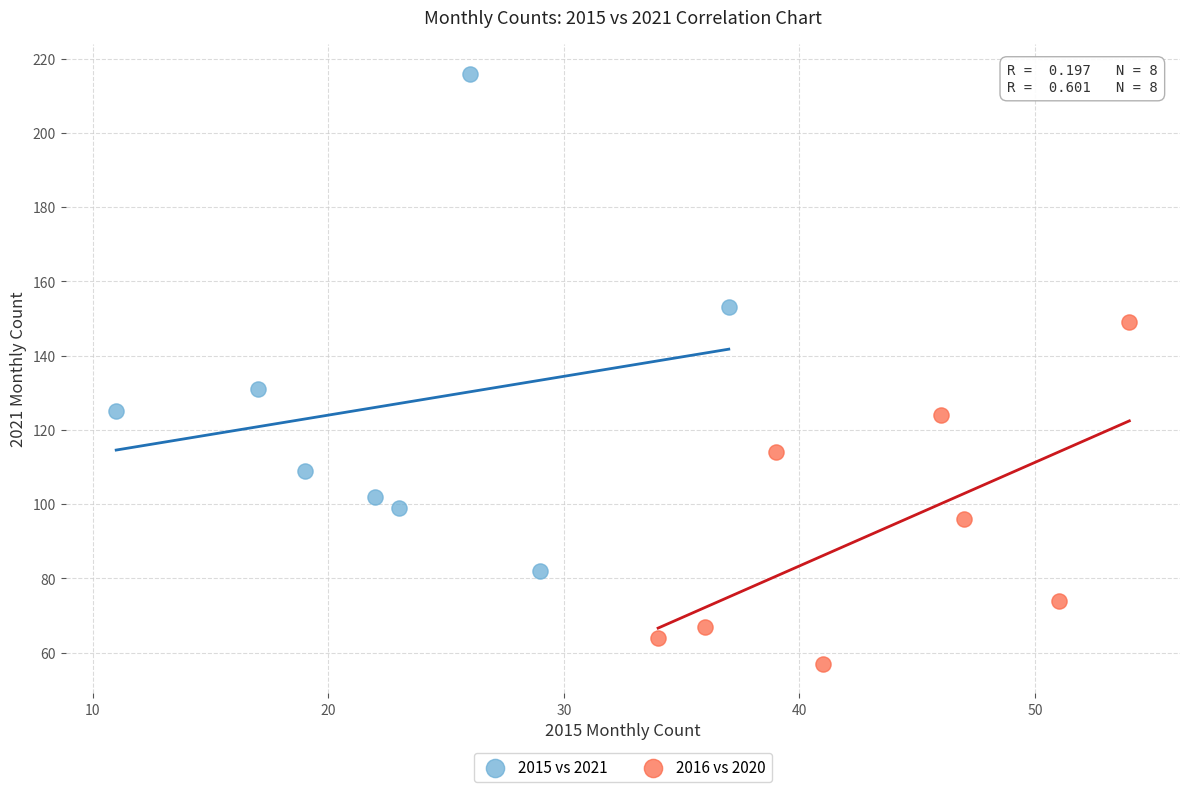

Which series reaches the maximum Y coordinate?

2015 vs 2021